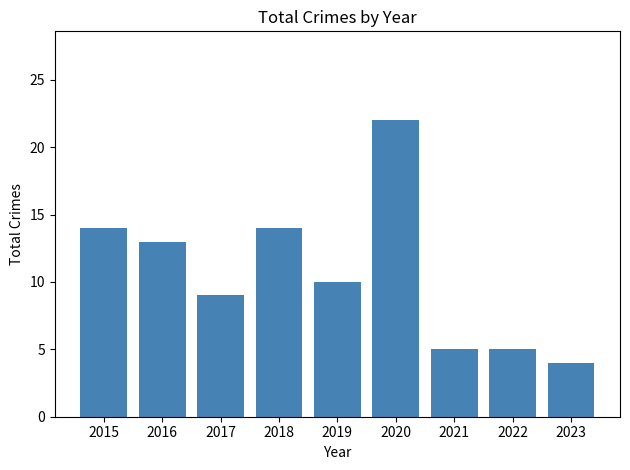

What is the ratio of the value at 2021 to the value at 2018?

0.4